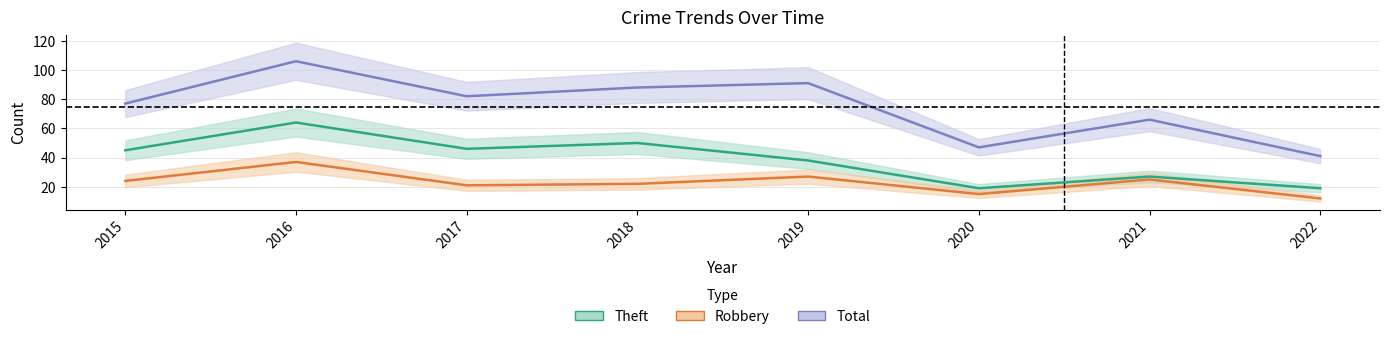

Reading right to left, what are all the values shown in this chart?

Theft: 2022=19	2021=27	2020=19	2019=38	2018=50	2017=46	2016=64	2015=45
Robbery: 2022=12	2021=25	2020=15	2019=27	2018=22	2017=21	2016=37	2015=24
Total: 2022=41	2021=66	2020=47	2019=91	2018=88	2017=82	2016=106	2015=77